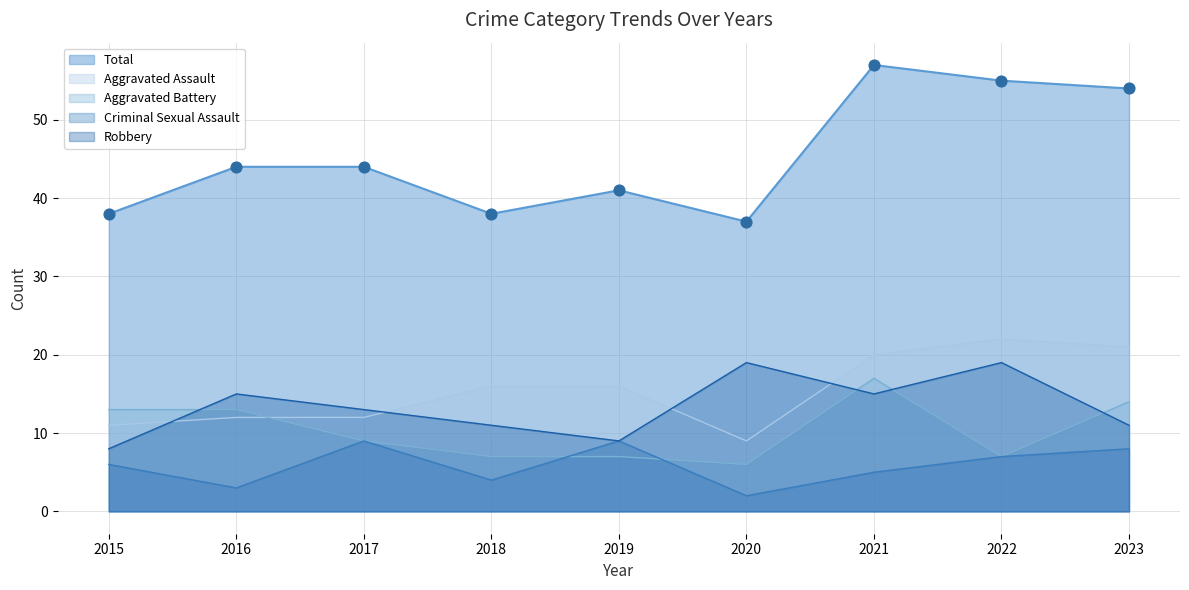

Is the value of Total at 2020 greater than the value of Aggravated Assault at 2015?

Yes